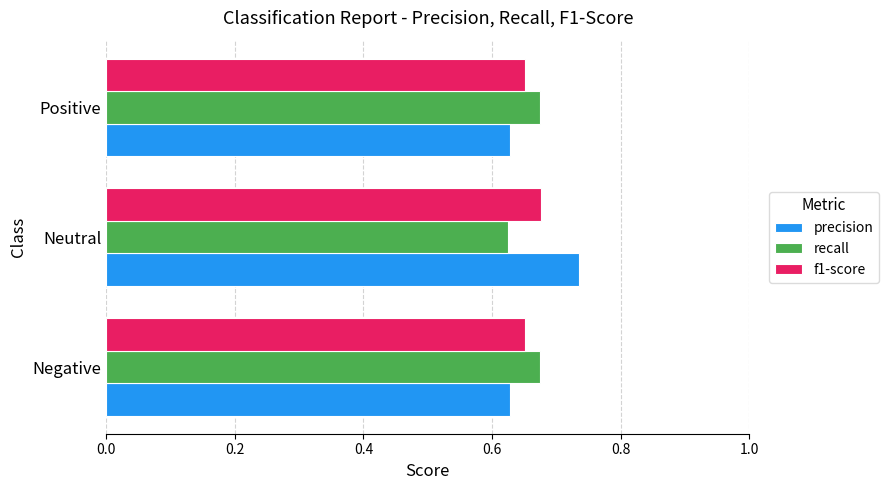

At how many categories does at least one series exceed 0?

3